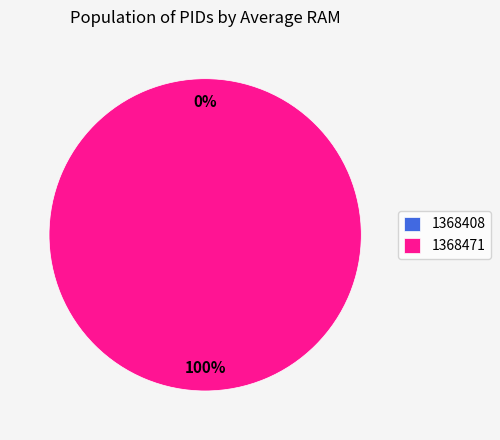

Combined, do 1368471 and 1368408 account for over 50%?

Yes